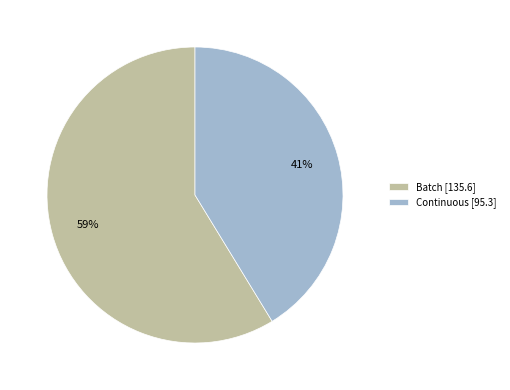

Approximately how many times larger is the value at Continuous [95.3] compared to Batch [135.6]?

0.7